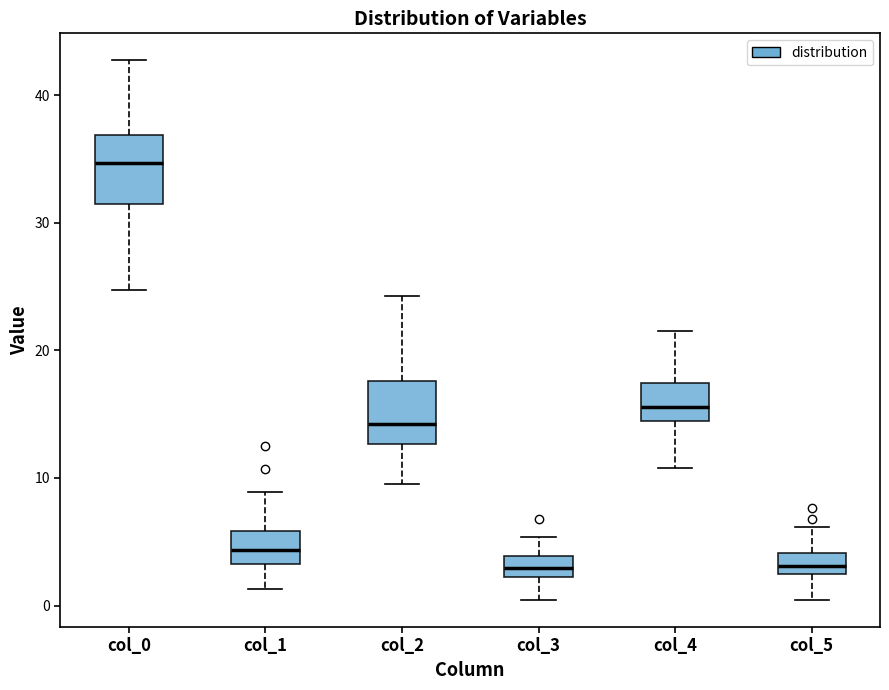

Which box has the highest median line?

col_0